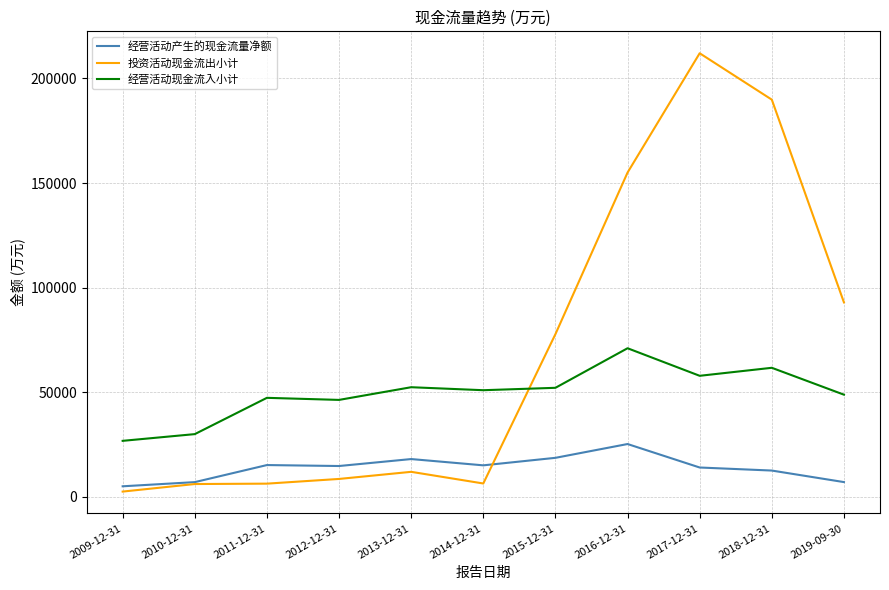

Which category has the lowest value across all series?

2009-12-31